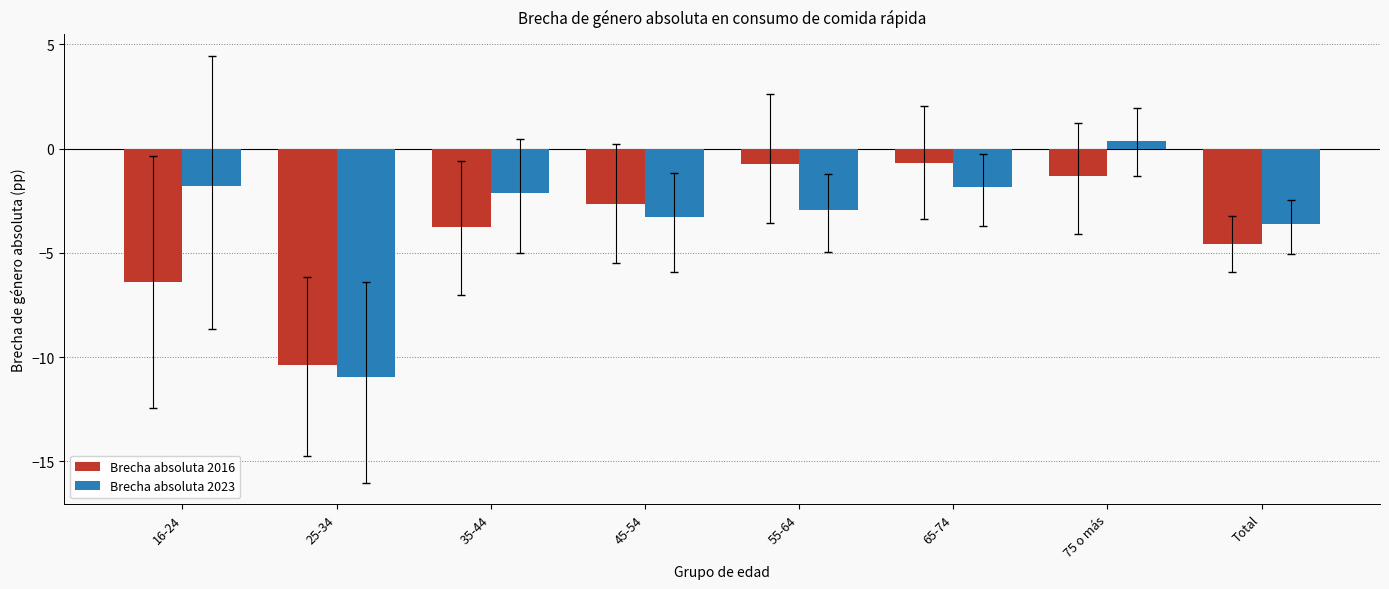

What is the label of the 4th bar from the left?

45-54